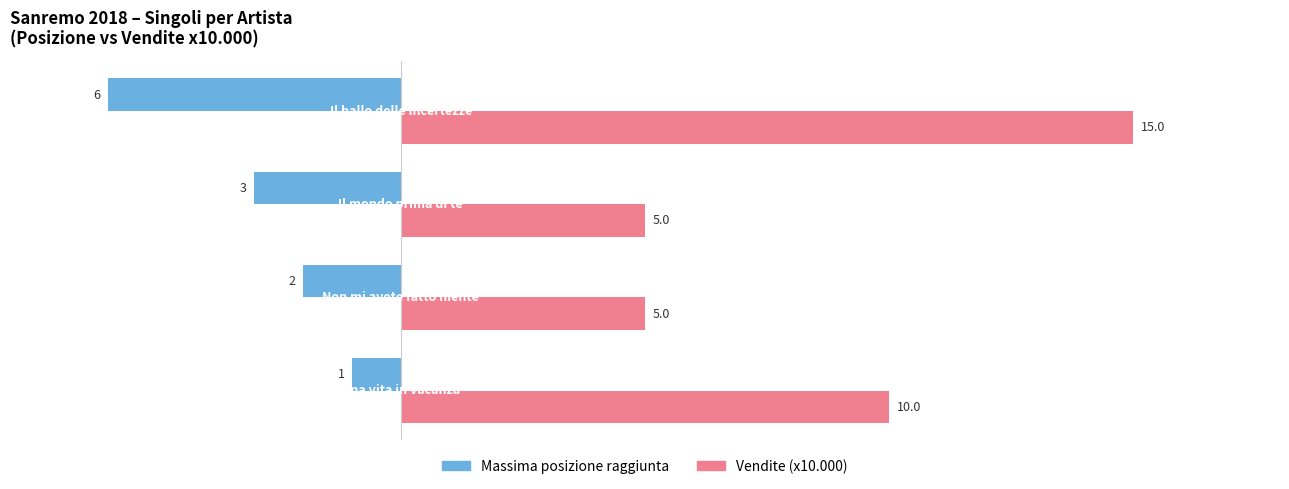

Which series has the largest total across all categories?

Vendite (x10.000)